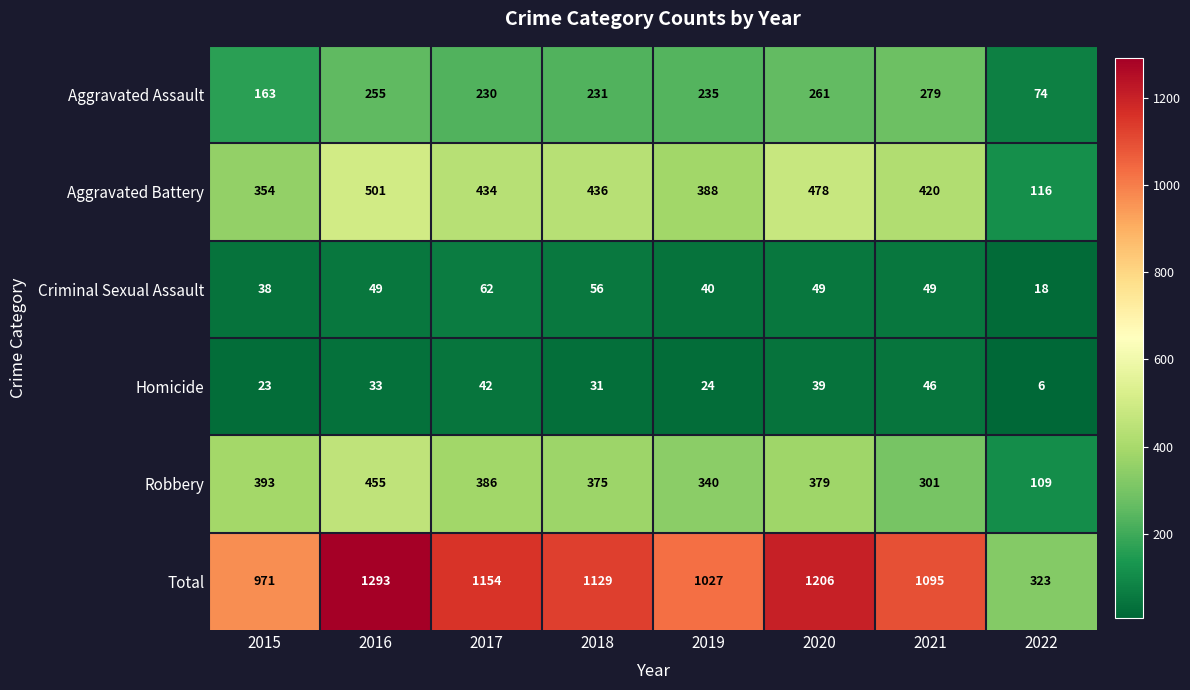

Which series has the largest range (max minus min)?

Total